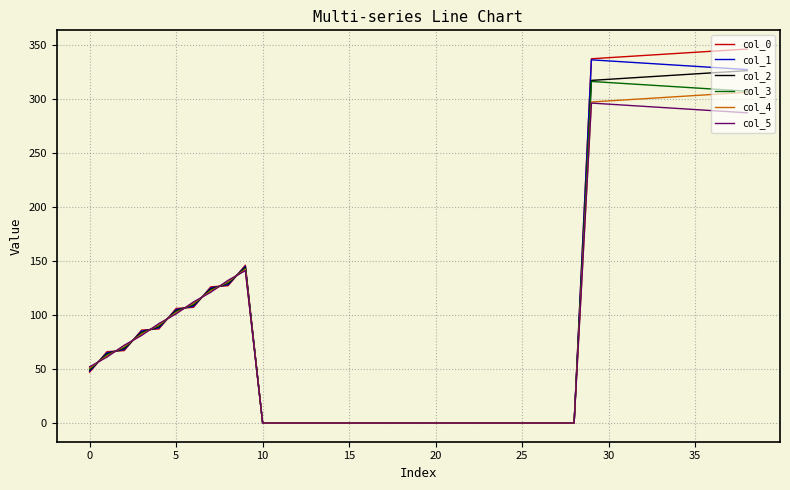

Which series has the largest range (max minus min)?

col_0